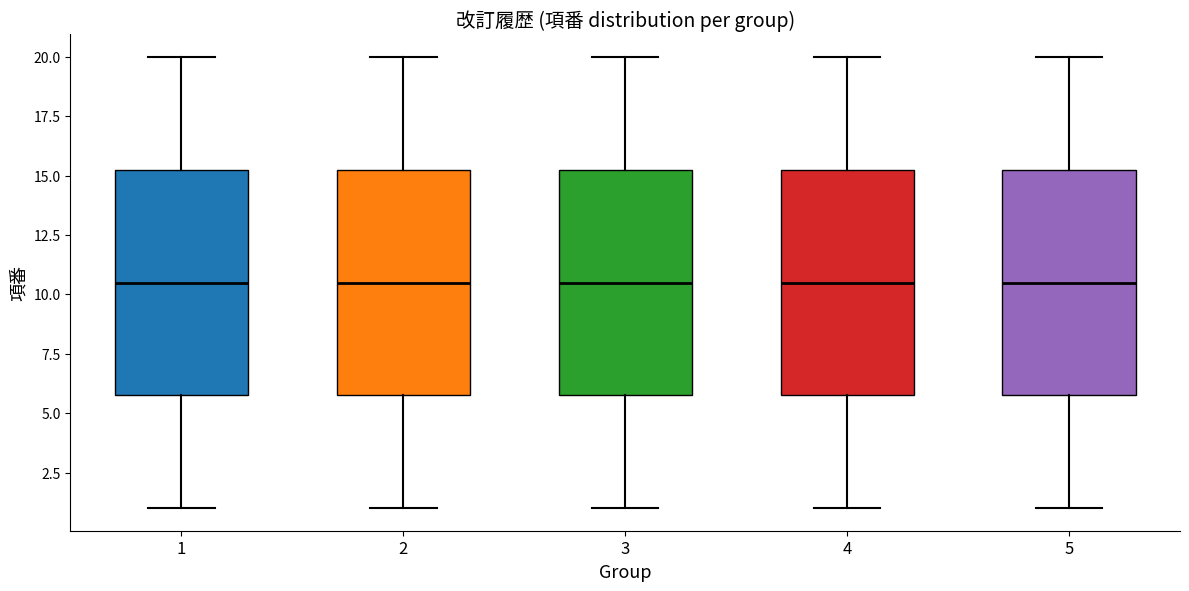

Where does the median line of the box at x = 4 sit on the y-axis? The values are not printed on the chart, so give them approximately, as read against the axis.

10.5